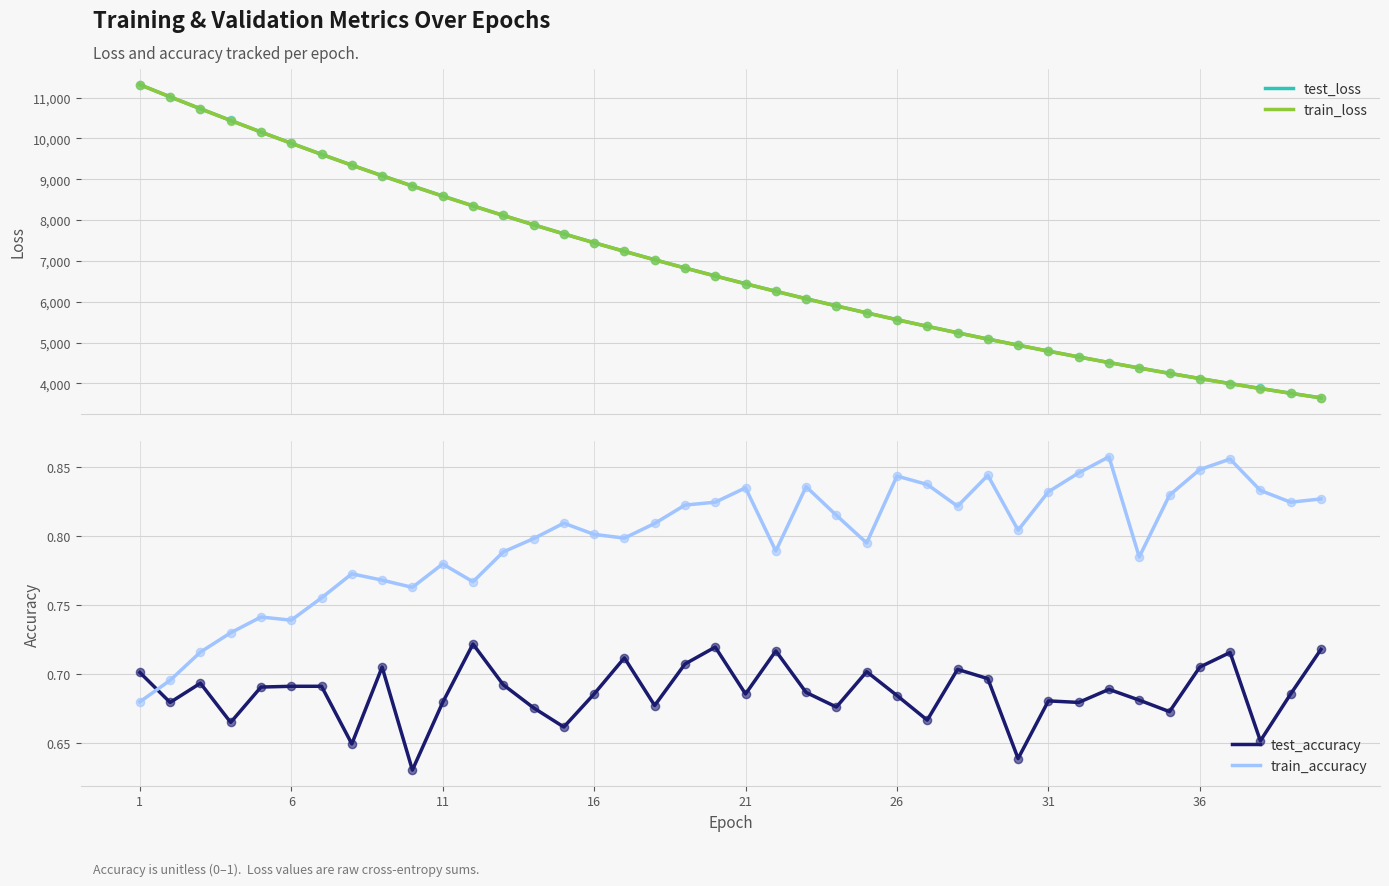

What is the maximum value for train_loss?

11315.4